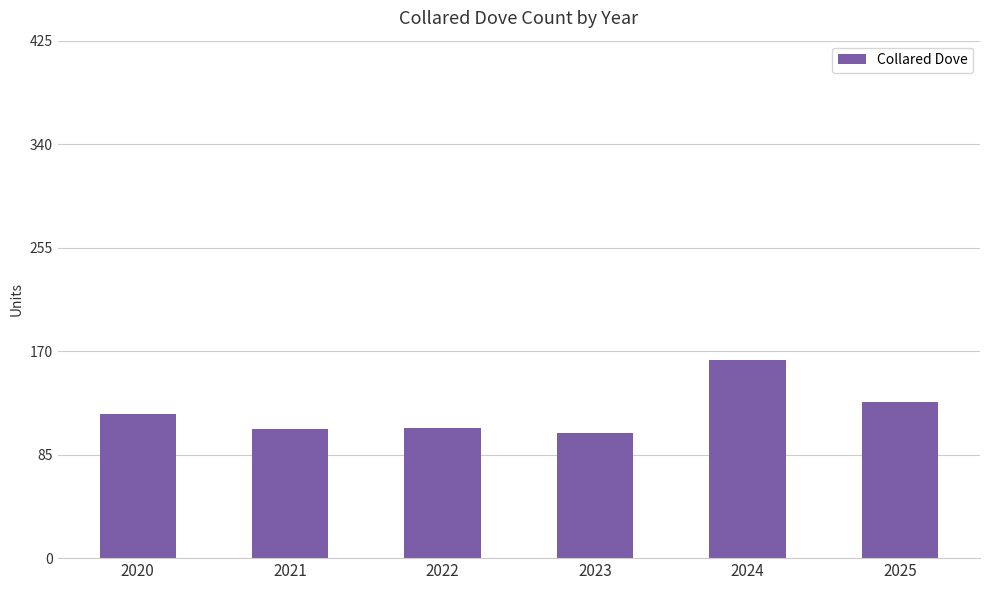

The value at 2020 is 209. True or false?

False